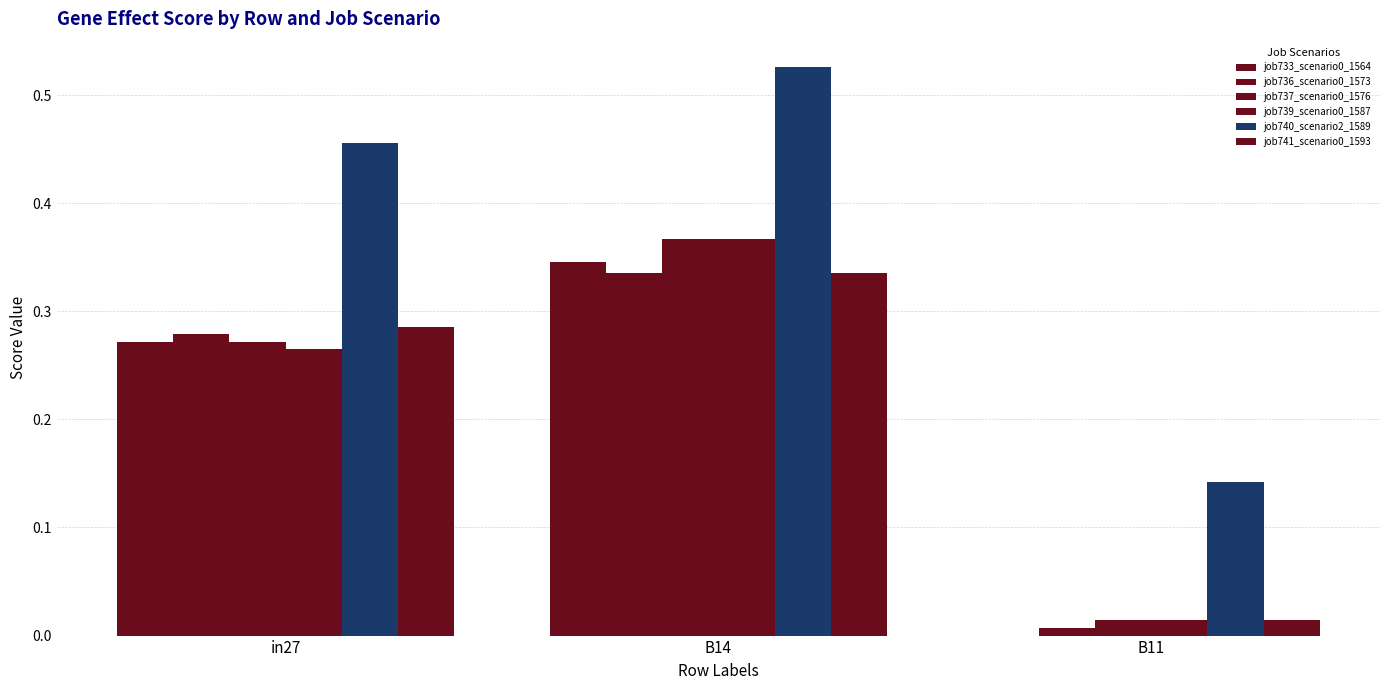

At which category is the sum across all series the highest?

B14